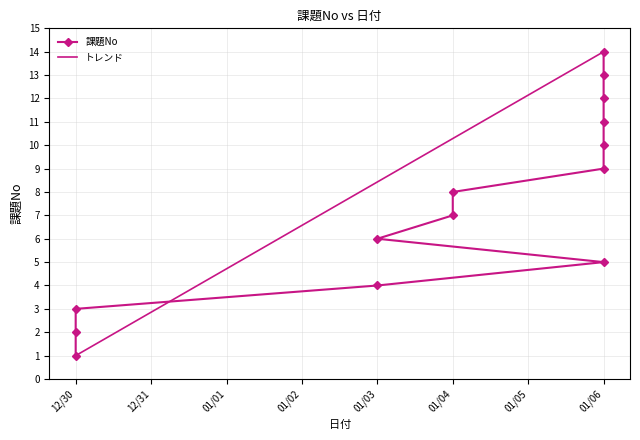

The chart shows a value of 2 at 12/30. True or false?

True